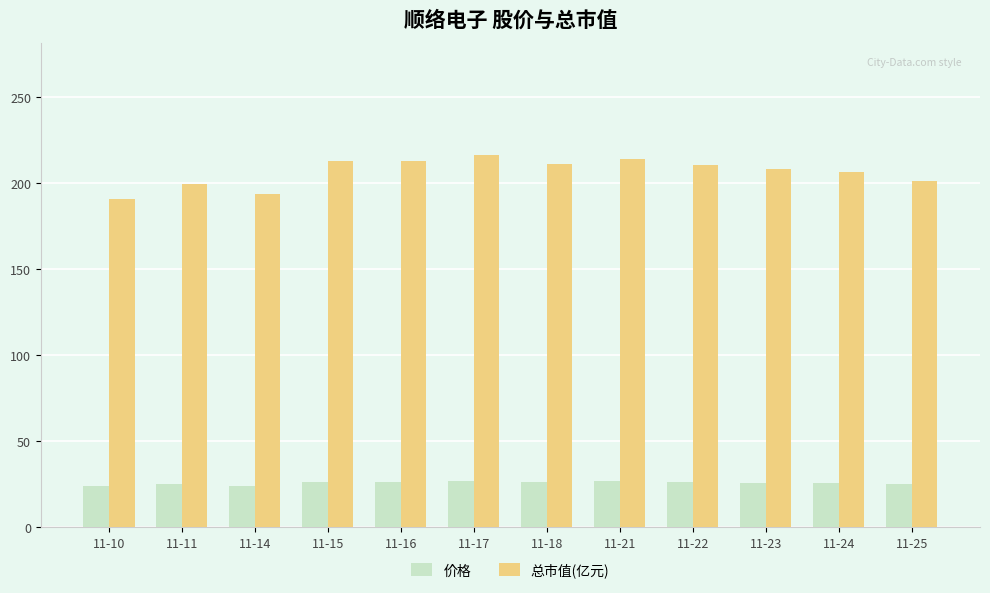

How many bars are there in total?

24